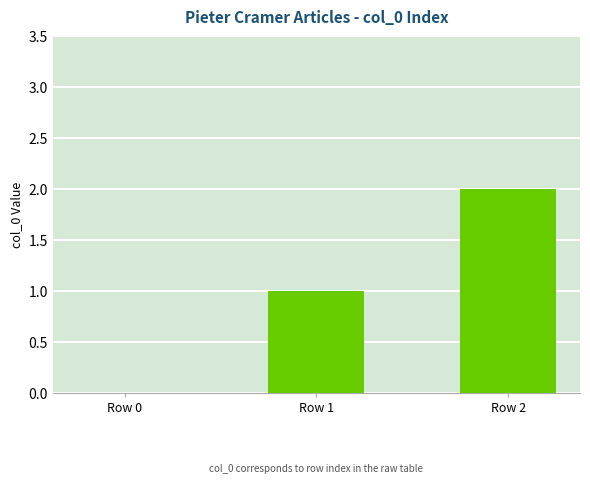

Between Row 0 and Row 2, which is larger?

Row 2